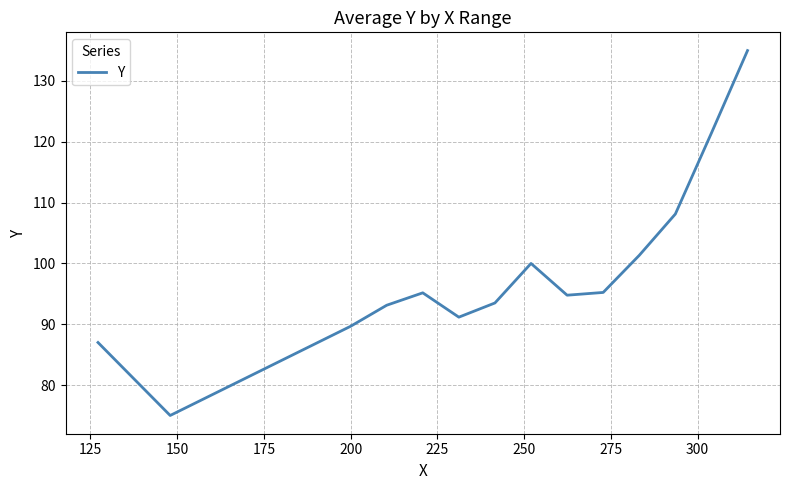

What is the maximum value shown in the chart?

135.0